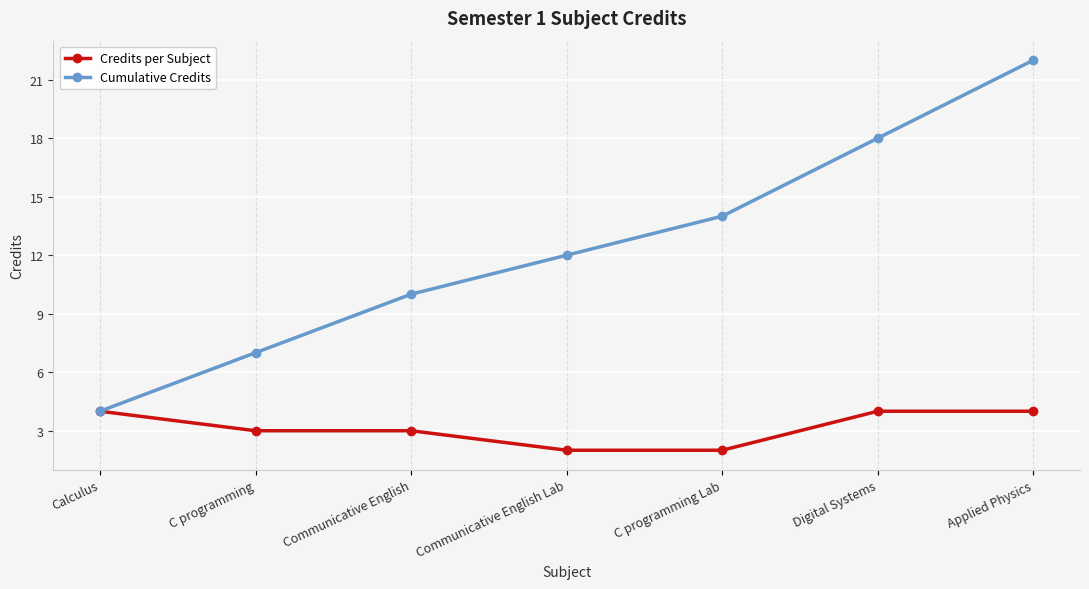

Reading right to left, transcribe all the data shown in this chart.

Credits per Subject: 4	4	2	2	3	3	4
Cumulative Credits: 22	18	14	12	10	7	4